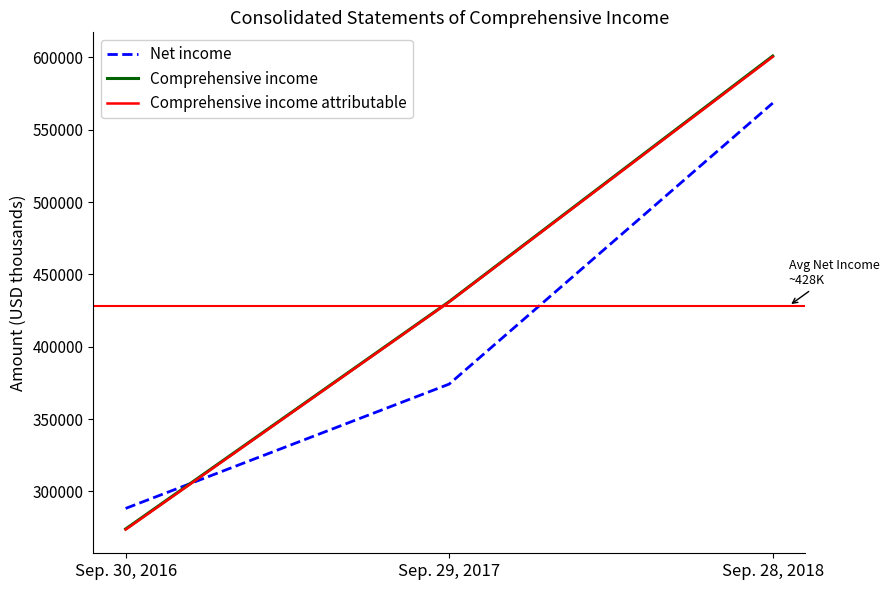

Which series has the widest spread of values?

Comprehensive income